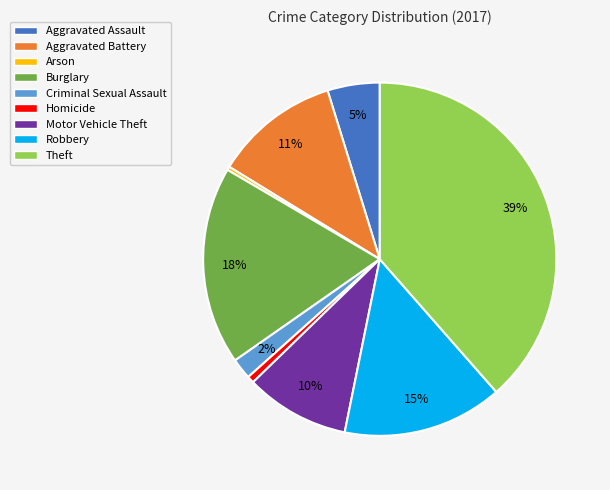

Which slice is the largest?

Theft